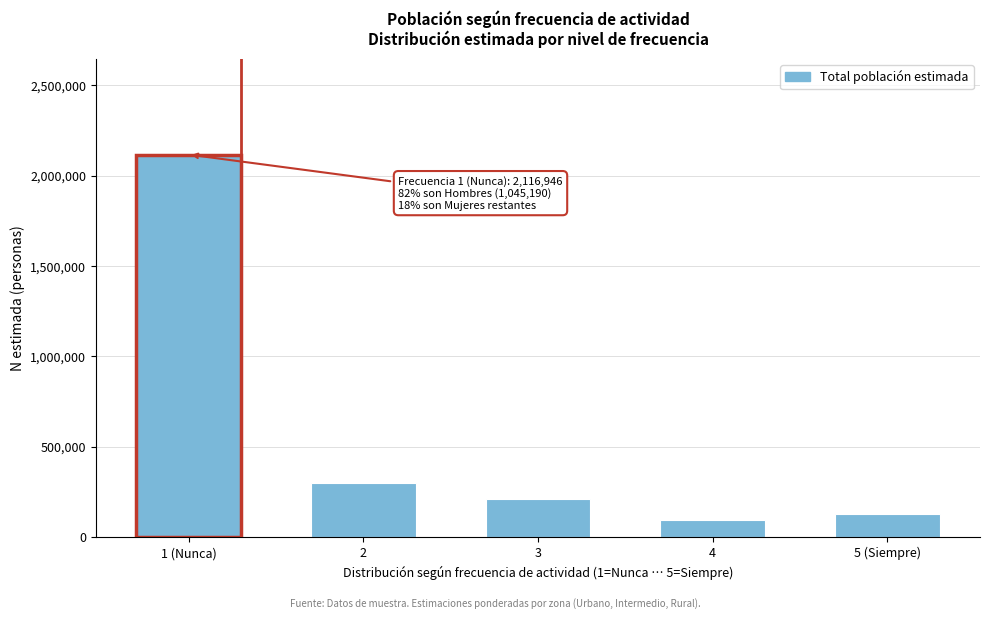

Reading right to left, transcribe all the data shown in this chart.

5 (Siempre)=130120	4=97931	3=212839	2=297928	1 (Nunca)=2116946